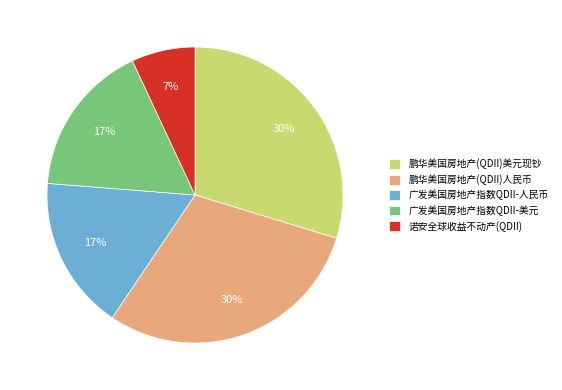

Count the number of slices in the pie.

5